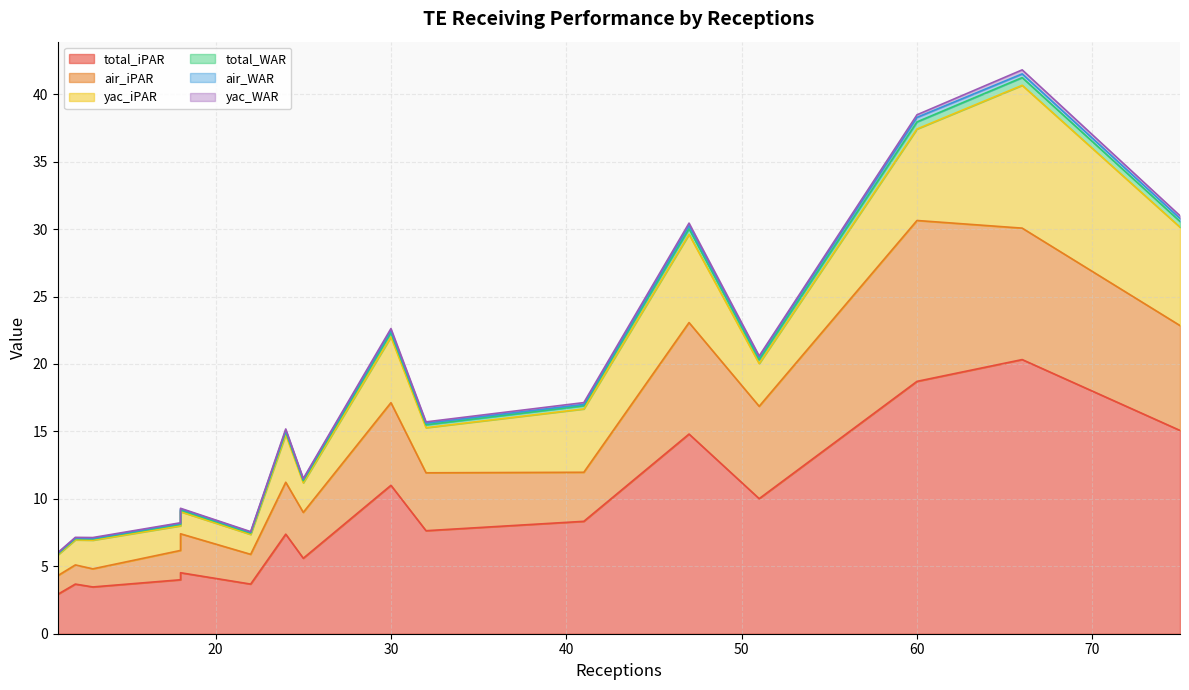

How many yac_WAR values are between 0 and 1?

16